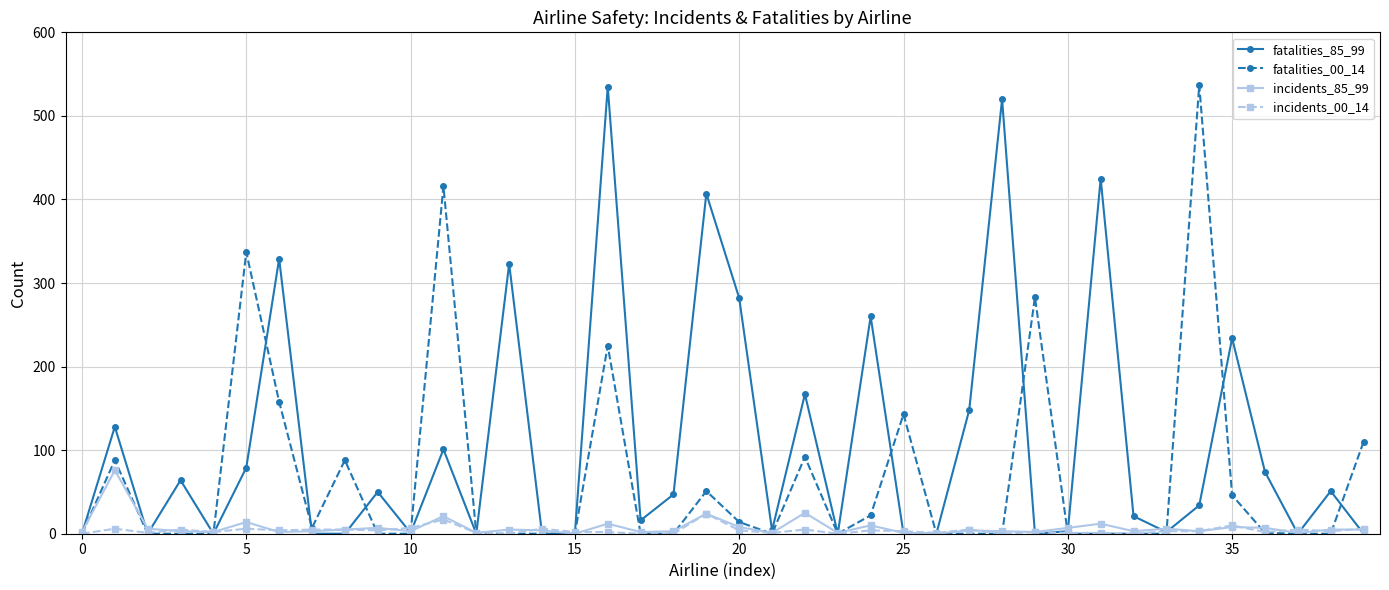

Does the chart display data point markers on the line(s)?

Yes